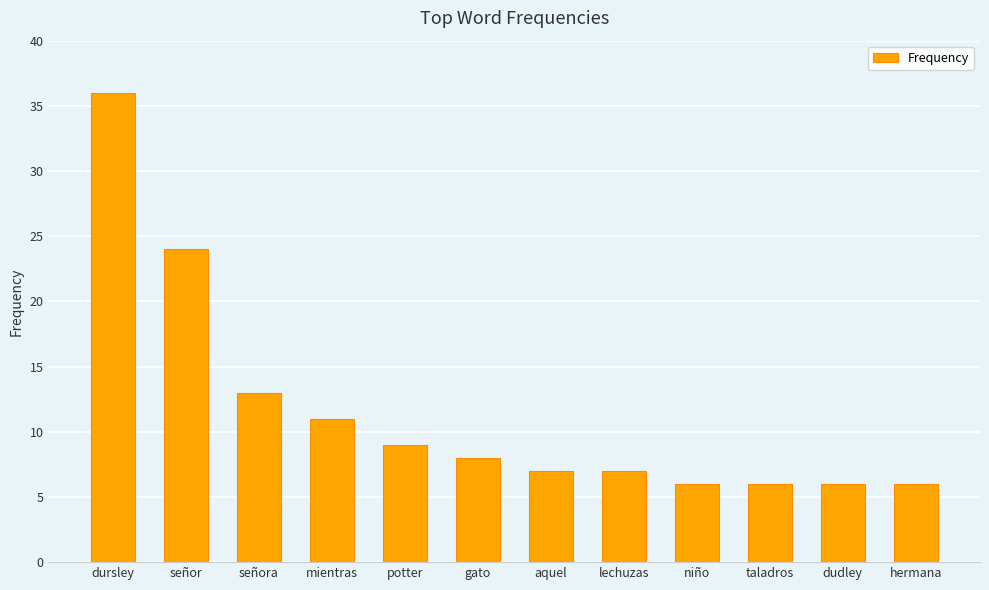

At which label is the value closest to 21?

señor